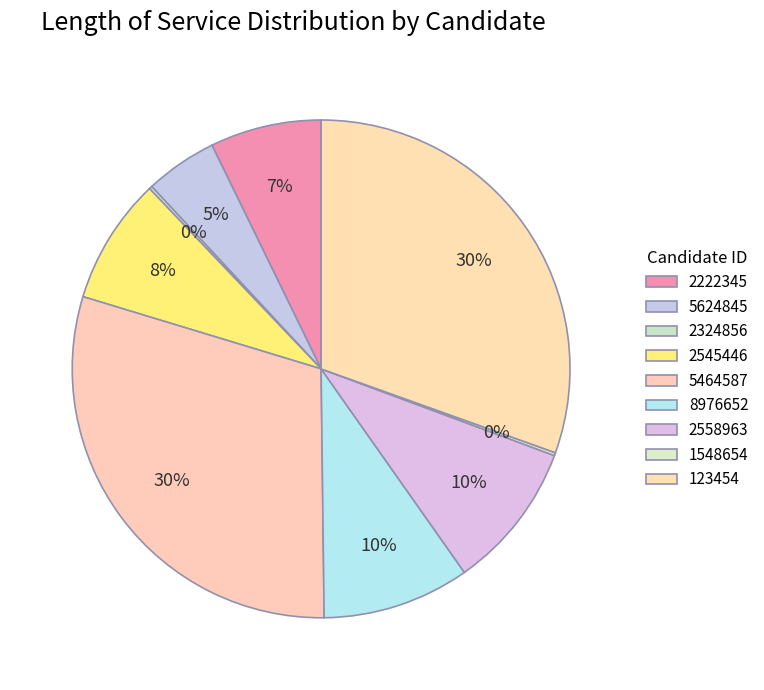

Do 2324856 and 5464587 together represent more than half of the pie?

No